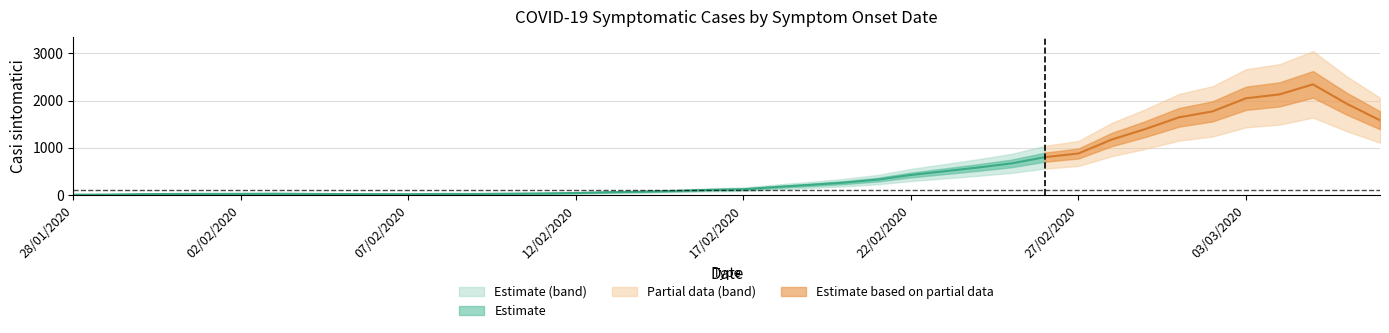

Does the chart display data point markers on the line(s)?

No